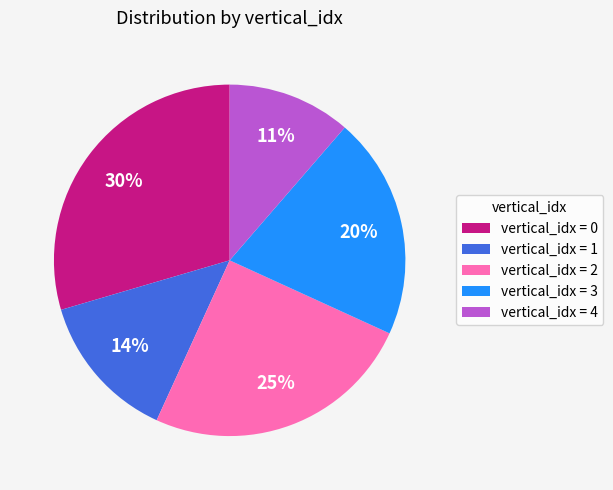

What percentage is the vertical_idx = 4 slice, to the nearest percent?

11%